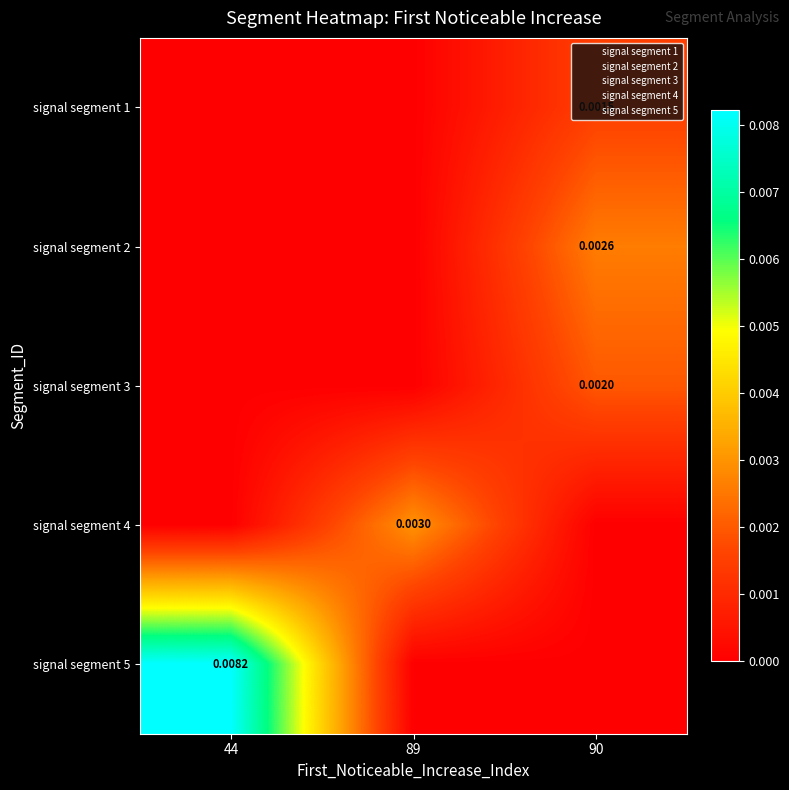

At which category is the sum across all series the highest?

44